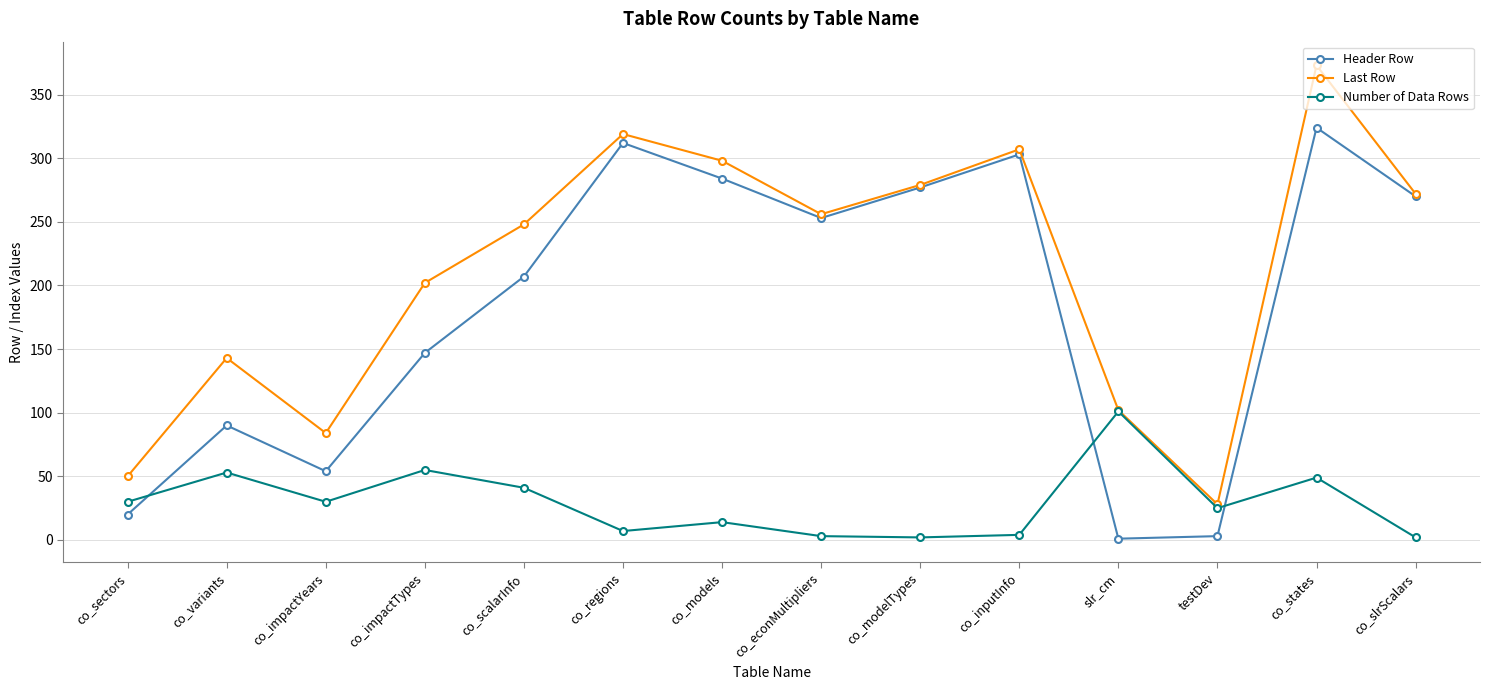

List the series in order of their peak value, lowest first.

Number of Data Rows, Header Row, Last Row